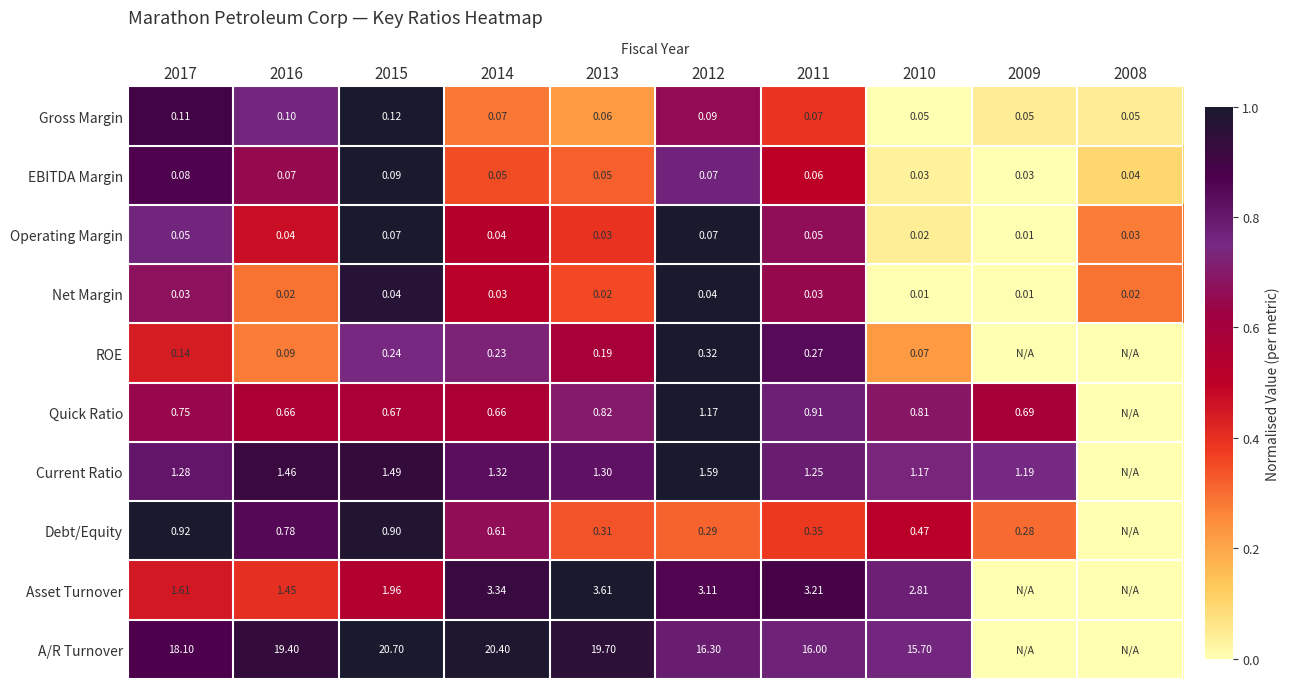

Is the value of ROE at 2012 greater than the value of EBITDA Margin at 2009?

Yes